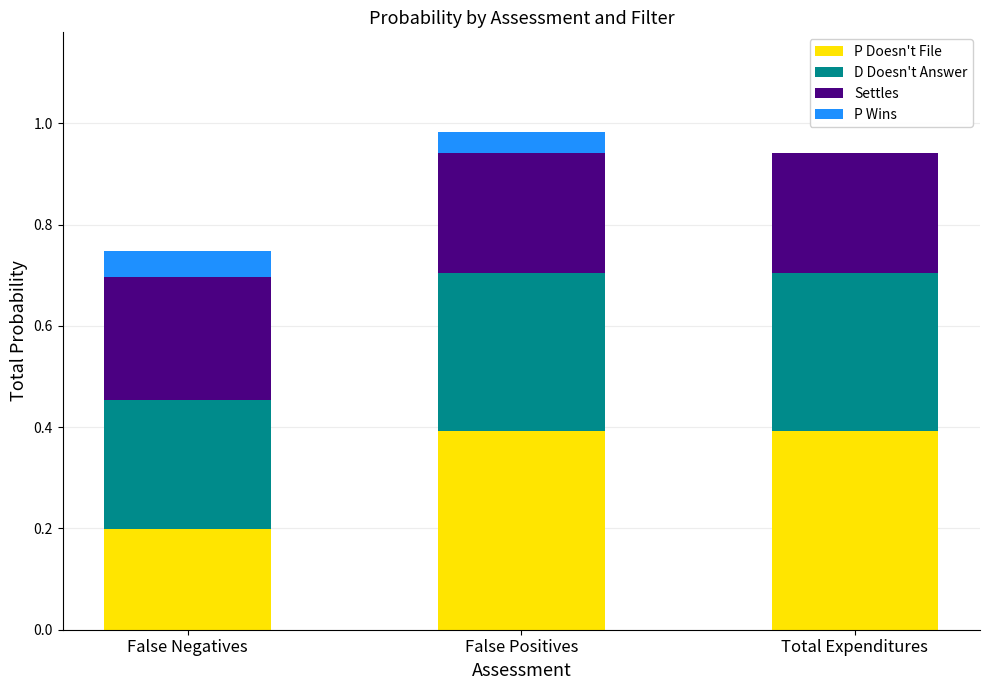

What value does the P Doesn't File series have at False Positives?

0.4